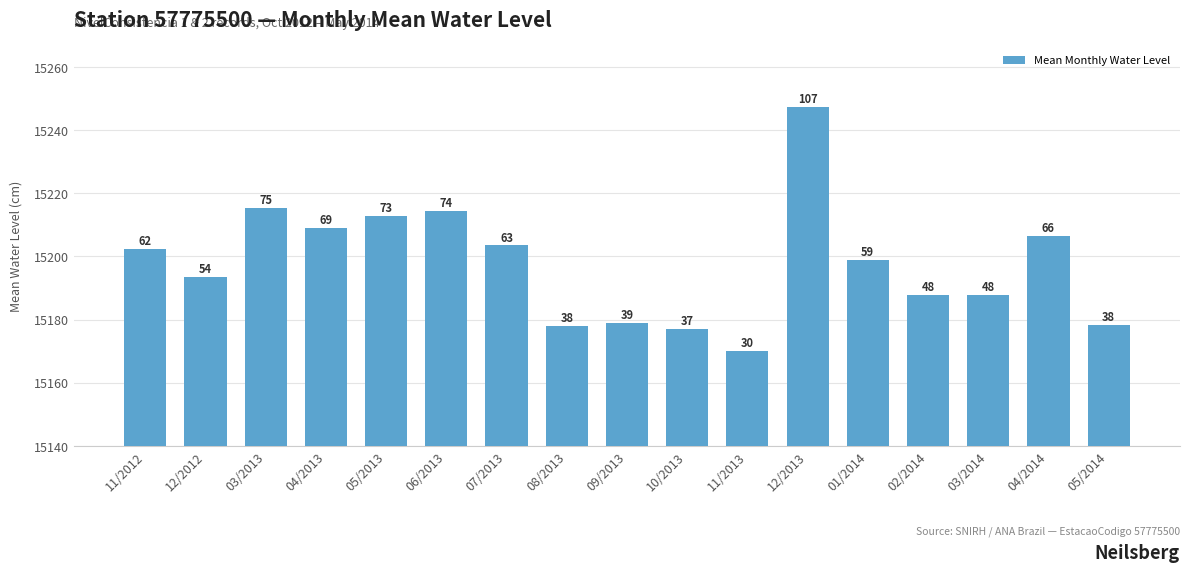

Are the bars horizontal?

No